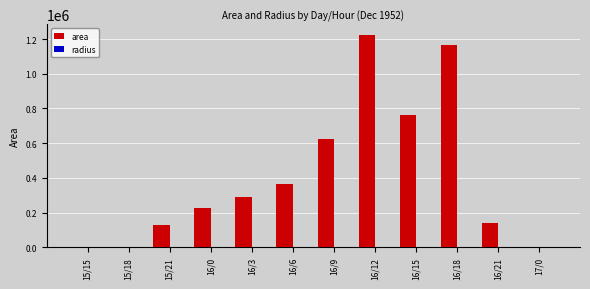

At which category is the sum across all series the highest?

16/12